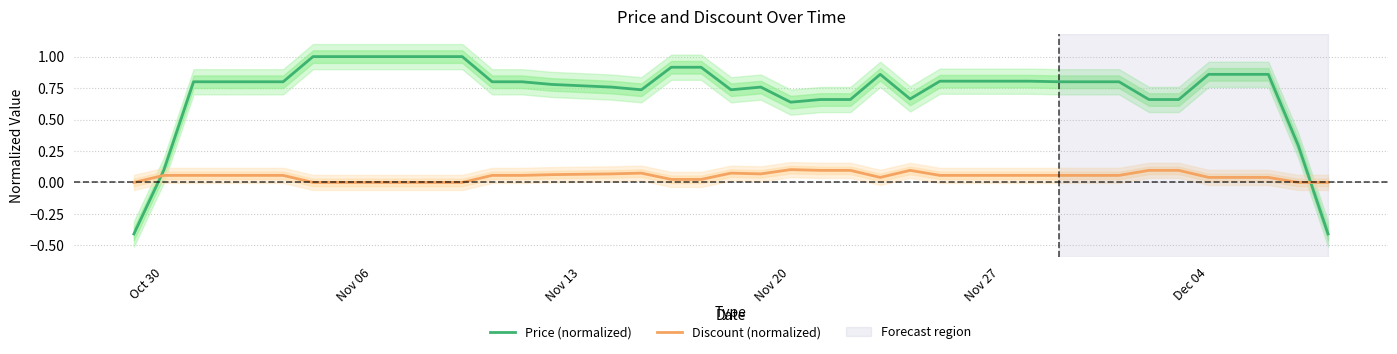

How many intersections are there between Price (normalized) and Discount (normalized)?

2